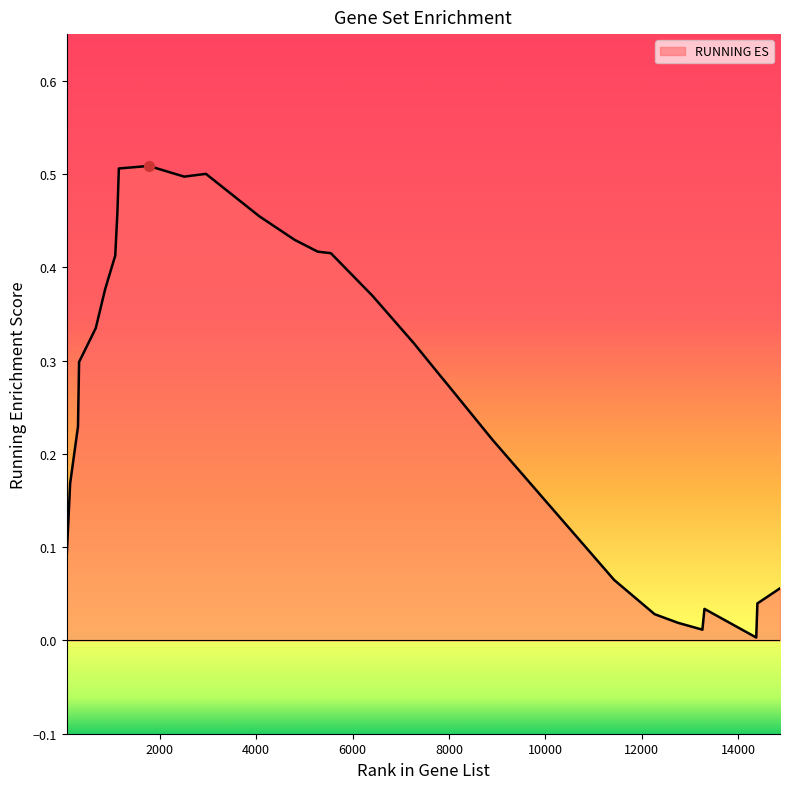

How many interior local valleys (lower than both neighbors) does the data have?

3